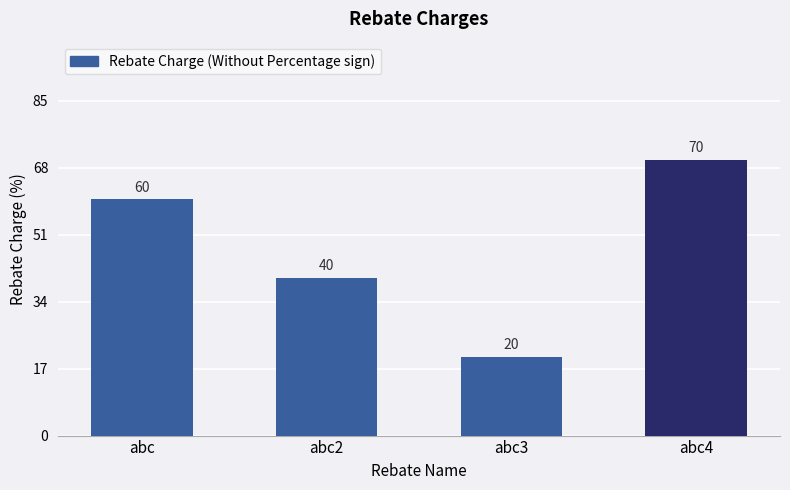

List the labels in order of value, smallest first.

abc3, abc2, abc, abc4